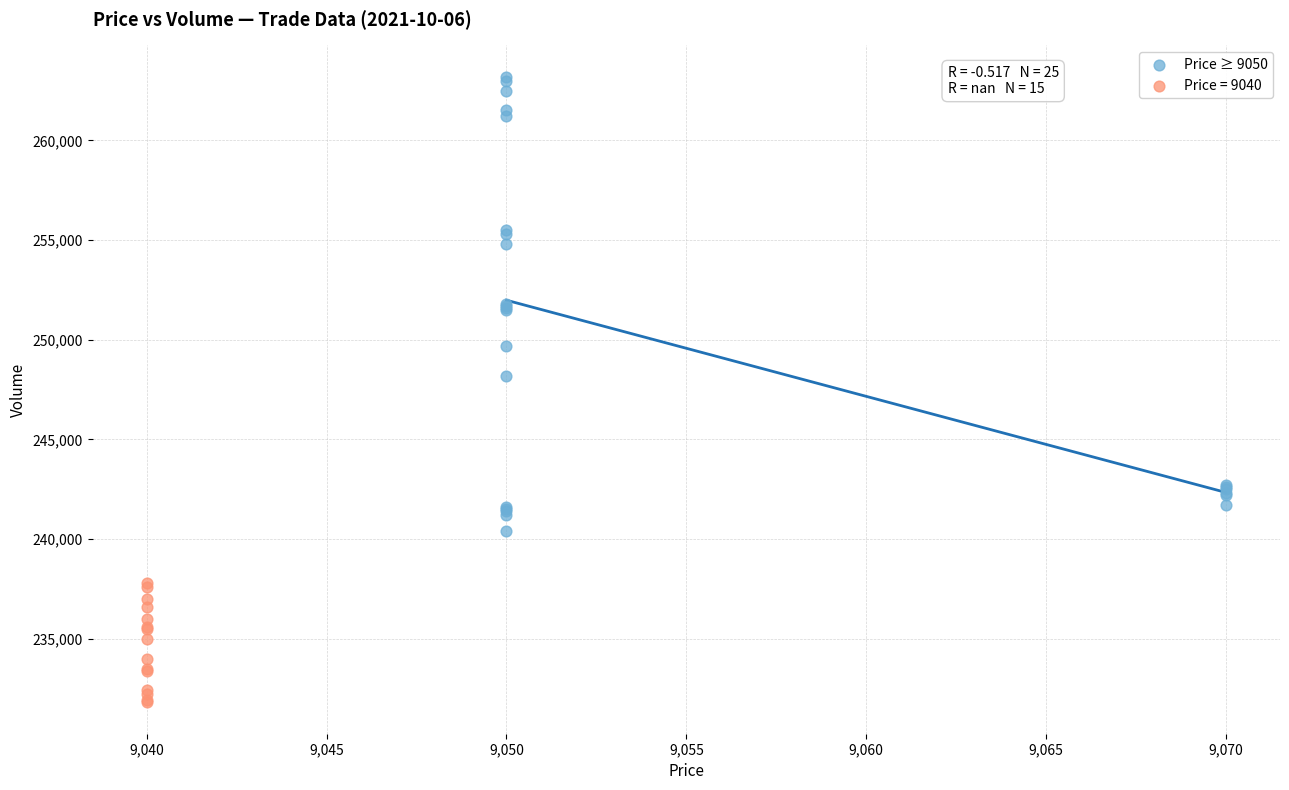

Which series reaches the minimum Y coordinate?

Price = 9040